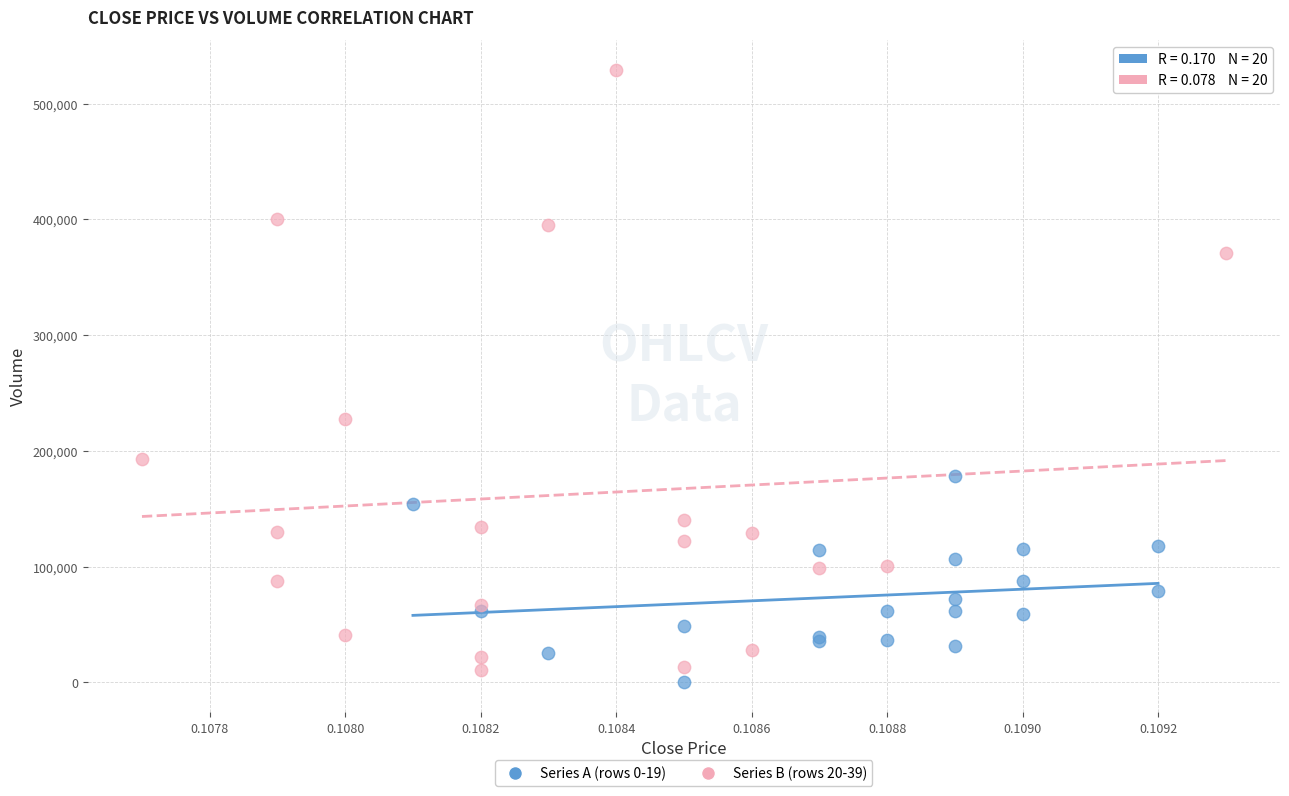

Which series reaches the minimum Y coordinate?

Series A (rows 0-19)